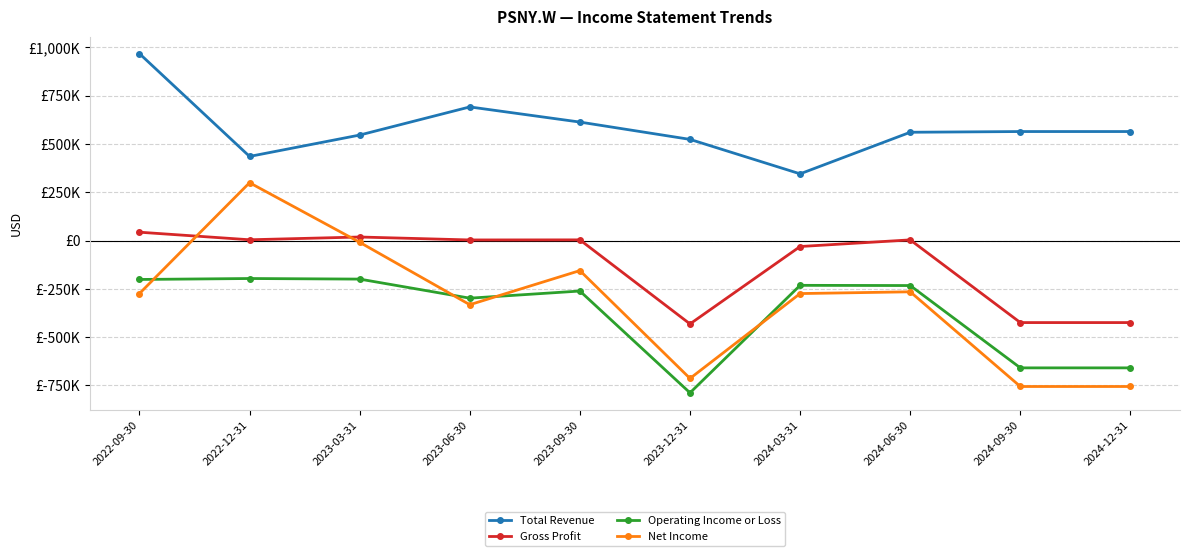

What is the greatest value displayed?

967400